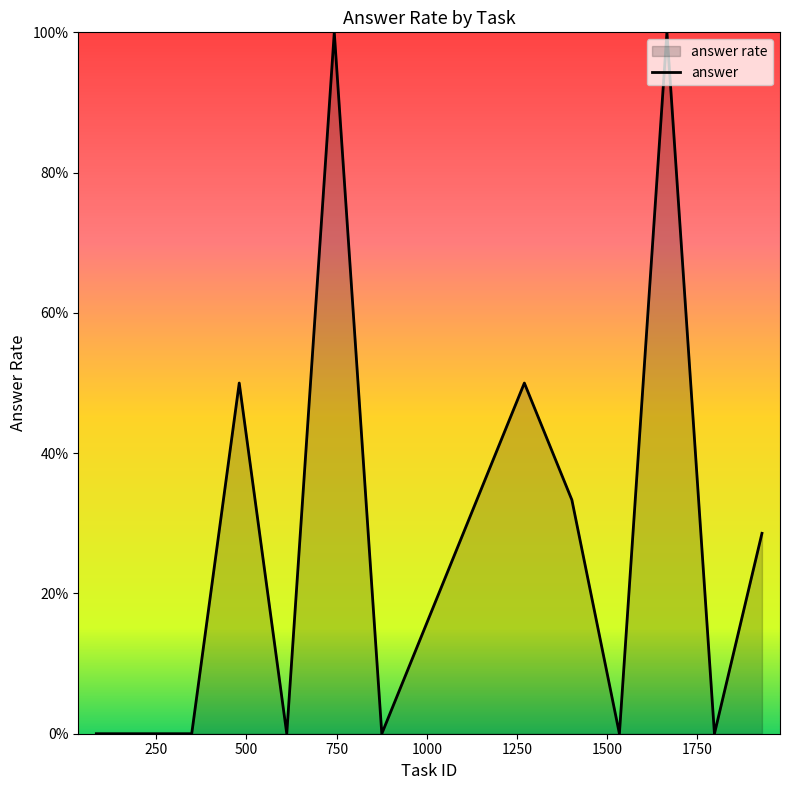

How many values are between 0 and 1?

20